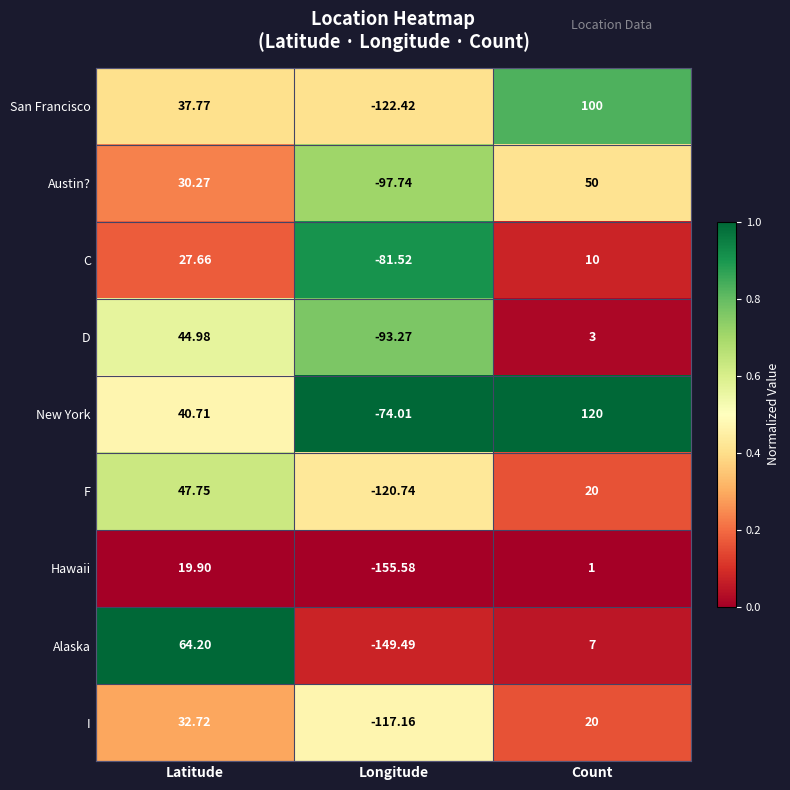

Which category has the highest value in the C series?

Latitude